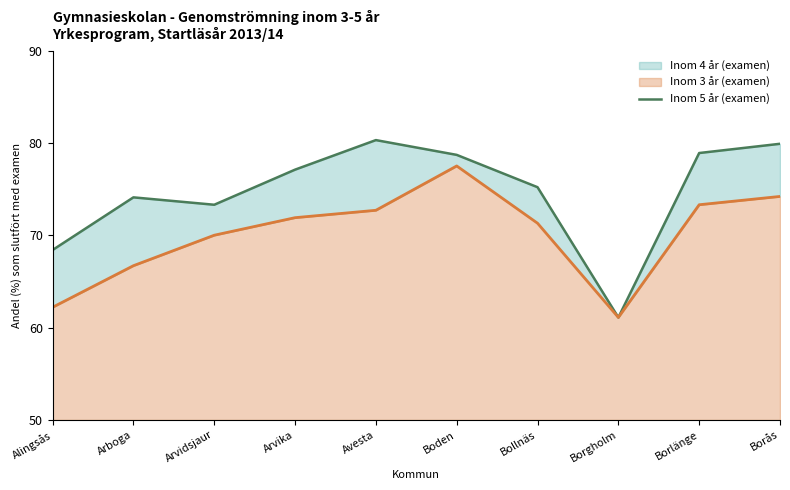

List the labels in order of value, smallest first.

Borgholm, Alingsås, Arvidsjaur, Arboga, Bollnäs, Arvika, Boden, Borlänge, Borås, Avesta